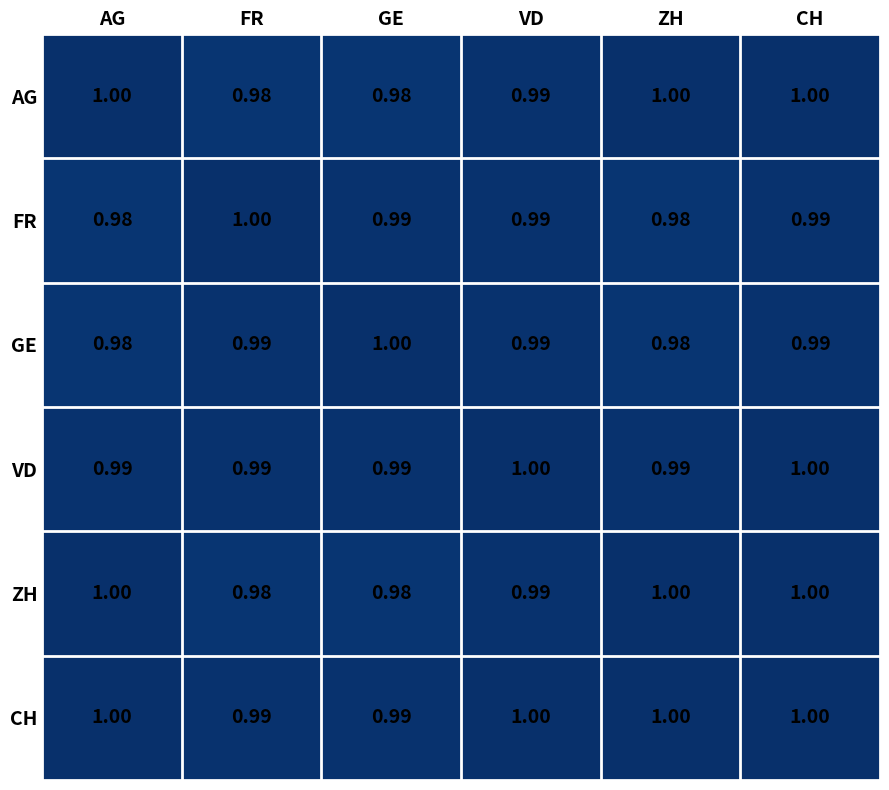

Which series has the largest total across all categories?

CH